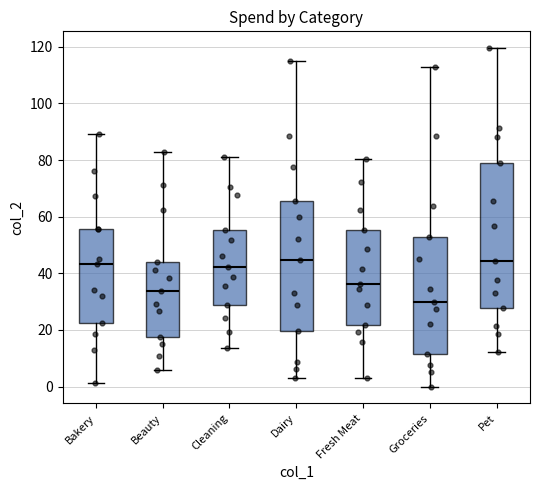

Which box's median line is the lowest?

Groceries